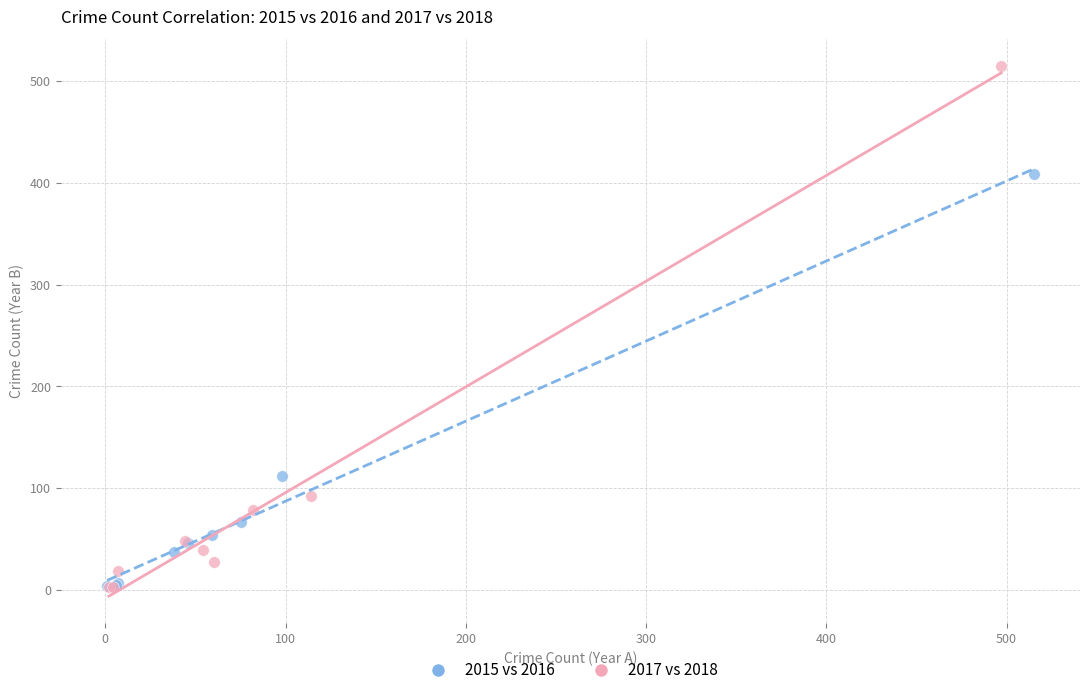

Which series contains the highest Y value?

2017 vs 2018